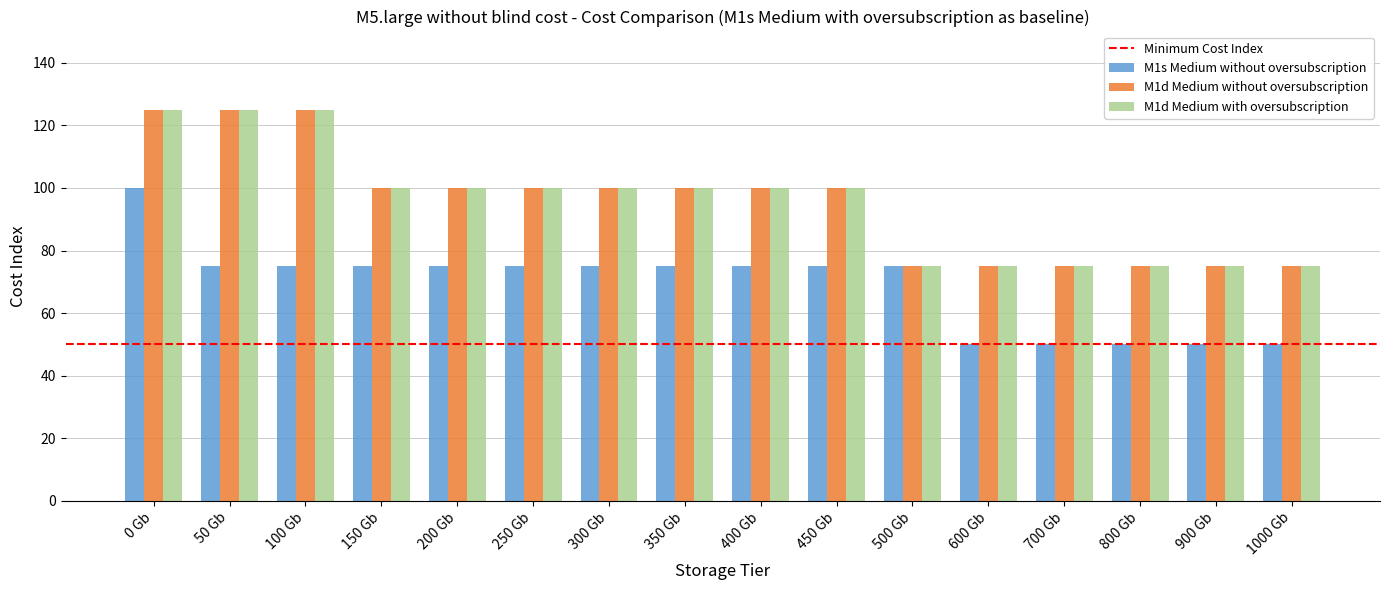

What is the difference between the second highest and second lowest values in the M1d Medium with oversubscription series?

50